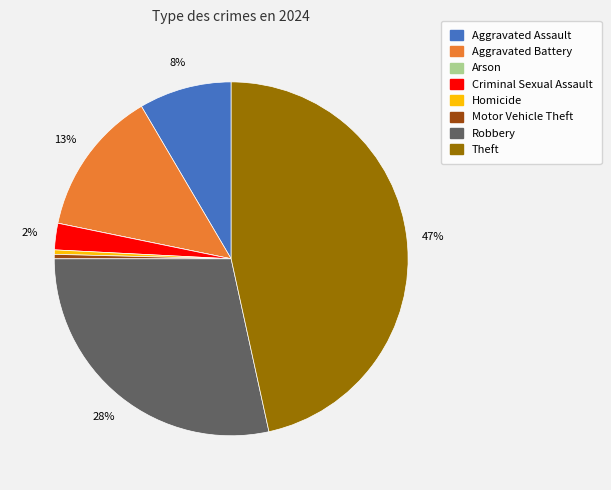

Which has a higher value, Theft or Criminal Sexual Assault?

Theft